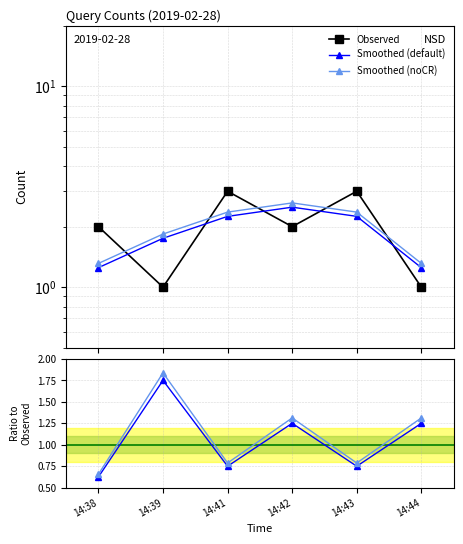

Rank the categories by noCR/Observed value from lowest to highest.

14:38, 14:41, 14:43, 14:42, 14:44, 14:39